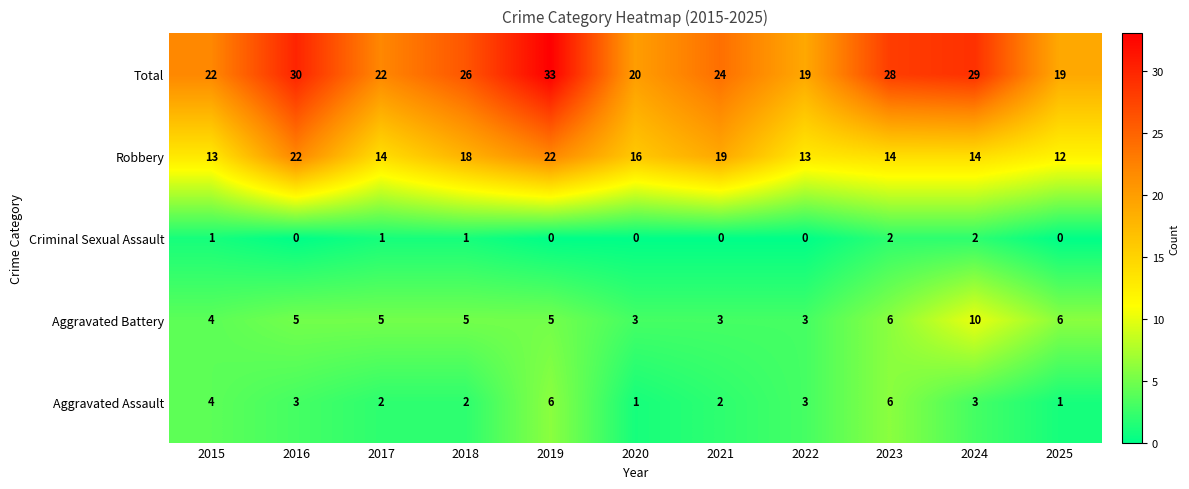

The Total series shows 38 at 2017. True or false?

False